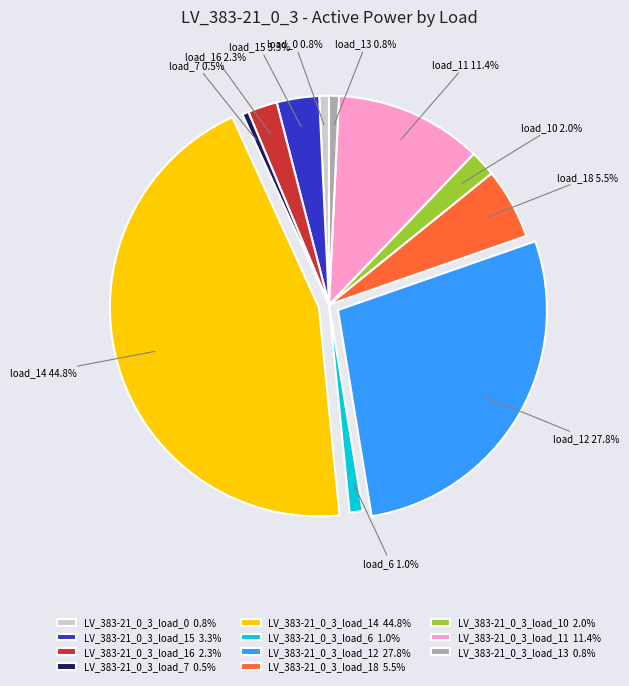

Combined, do LV_383-21_0_3_load_13 and LV_383-21_0_3_load_7 account for over 50%?

No